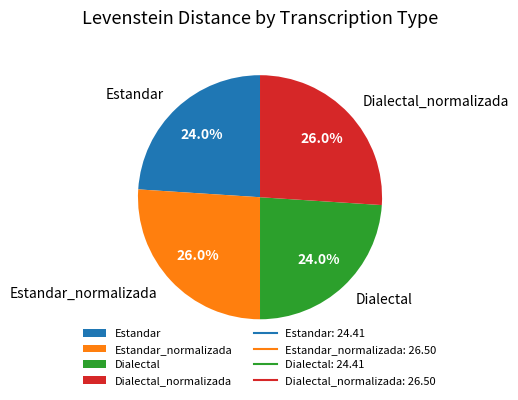

Does Estandar account for over 50% of the chart?

No